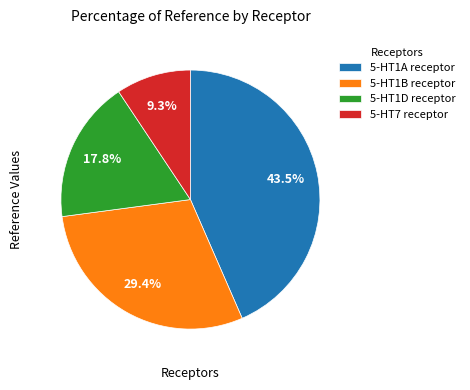

To the nearest percent, what percentage of the pie is 5-HT1B receptor?

29%